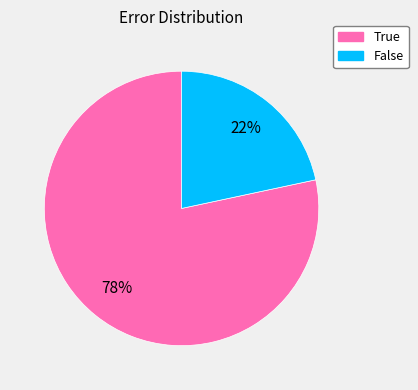

Count the number of slices in the pie.

2